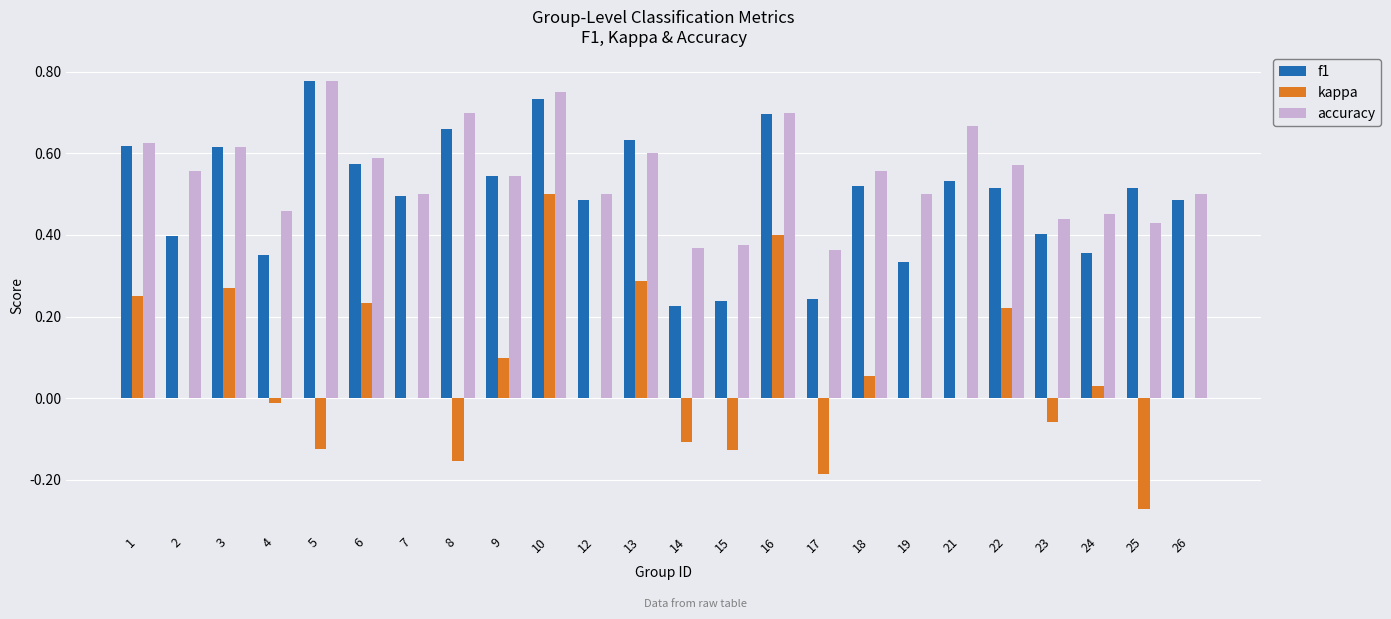

What is the sum of all accuracy values?

13.1